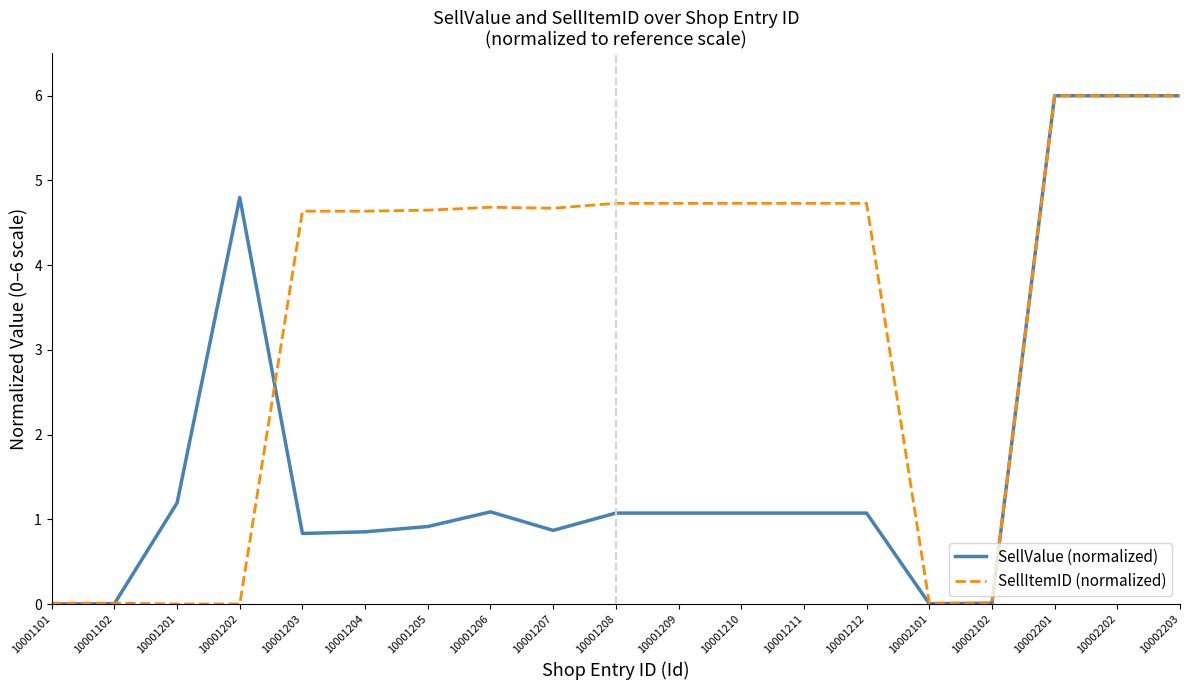

Where does the SellValue (normalized) series first go above 1?

10001201